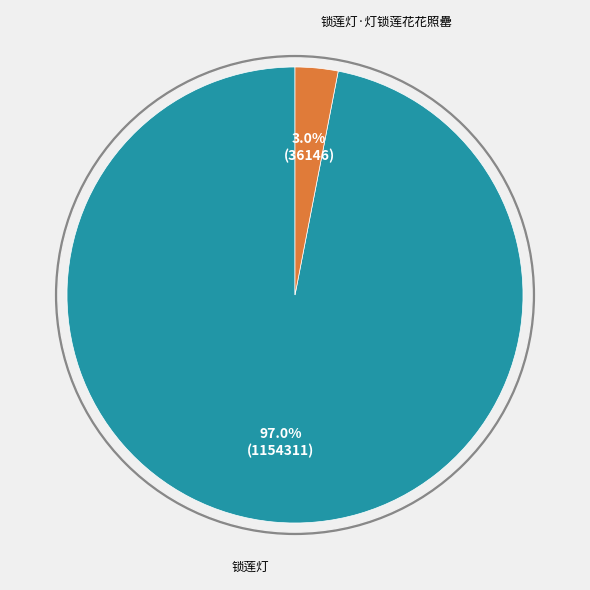

To the nearest percent, what is the difference between the largest and smallest slice percentages?

94%